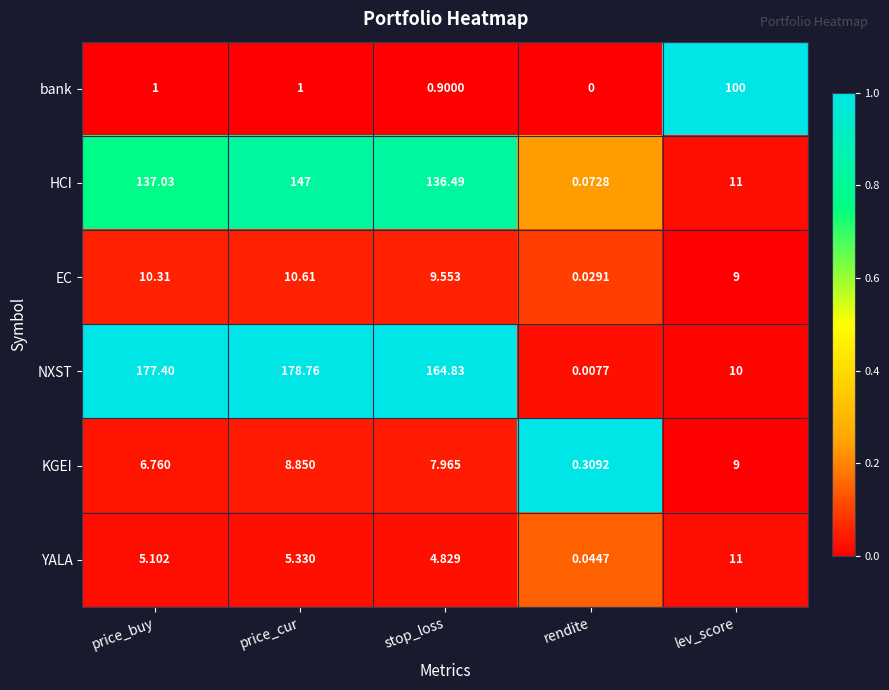

At which label does HCI first exceed 136?

price_buy